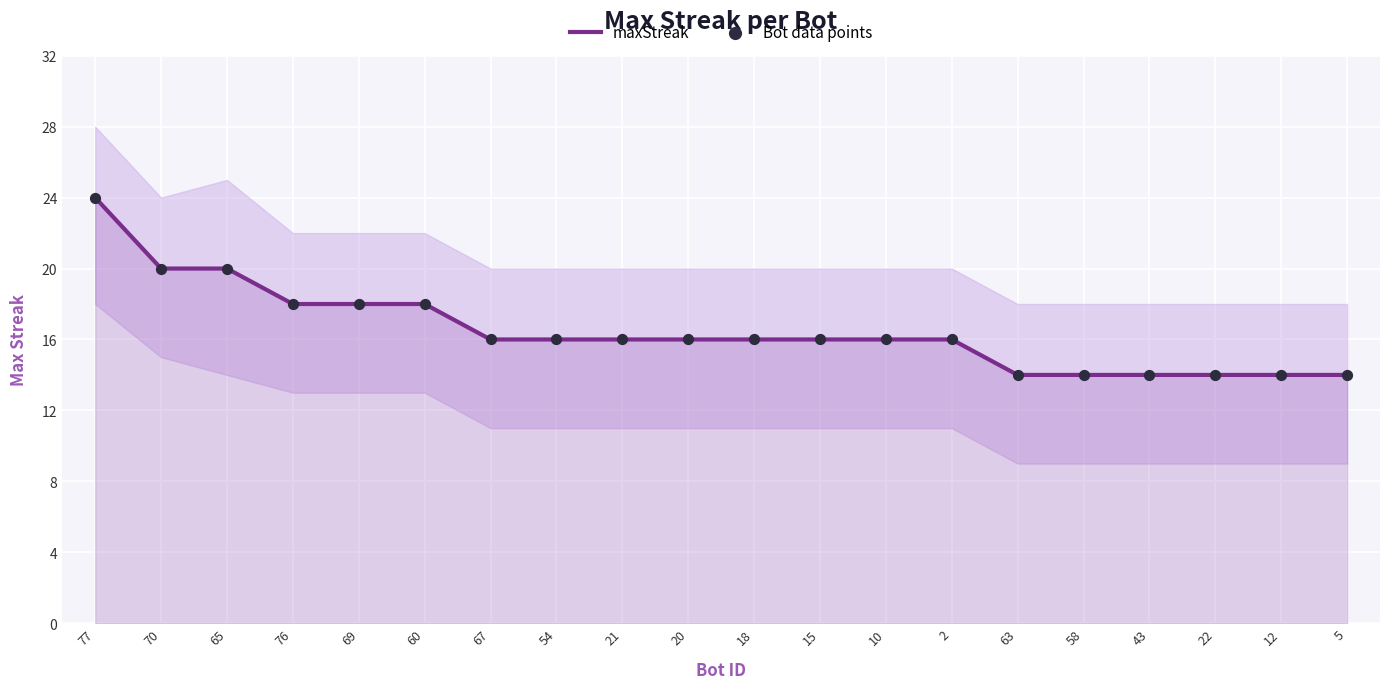

Which series has the largest Y range (max minus min)?

maxStreak